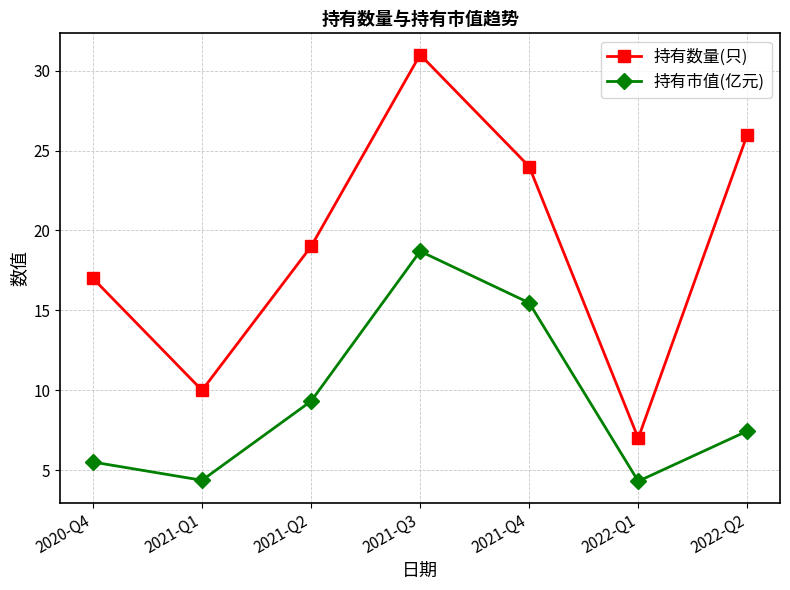

List the labels in order of 持有数量(只) value, largest first.

2021-Q3, 2022-Q2, 2021-Q4, 2021-Q2, 2020-Q4, 2021-Q1, 2022-Q1